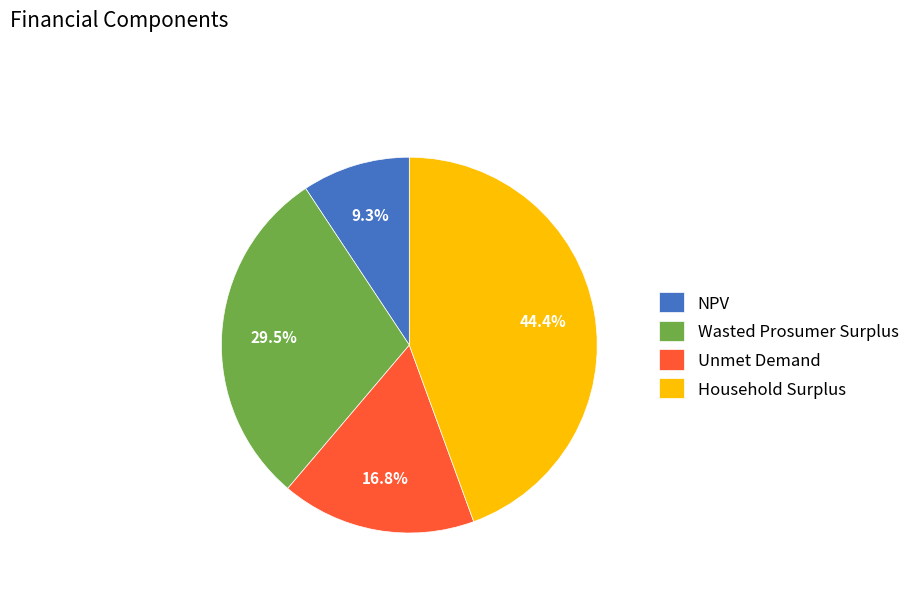

To the nearest percent, what is the difference between the Unmet Demand and Wasted Prosumer Surplus slice percentages?

13%